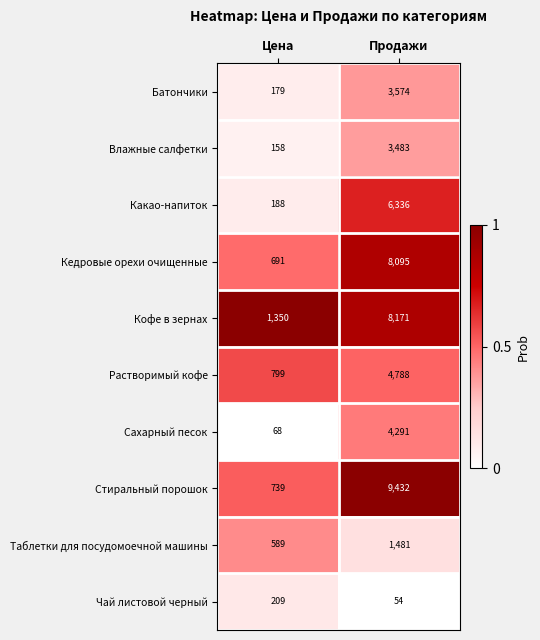

What is the maximum value shown in the chart?

9432